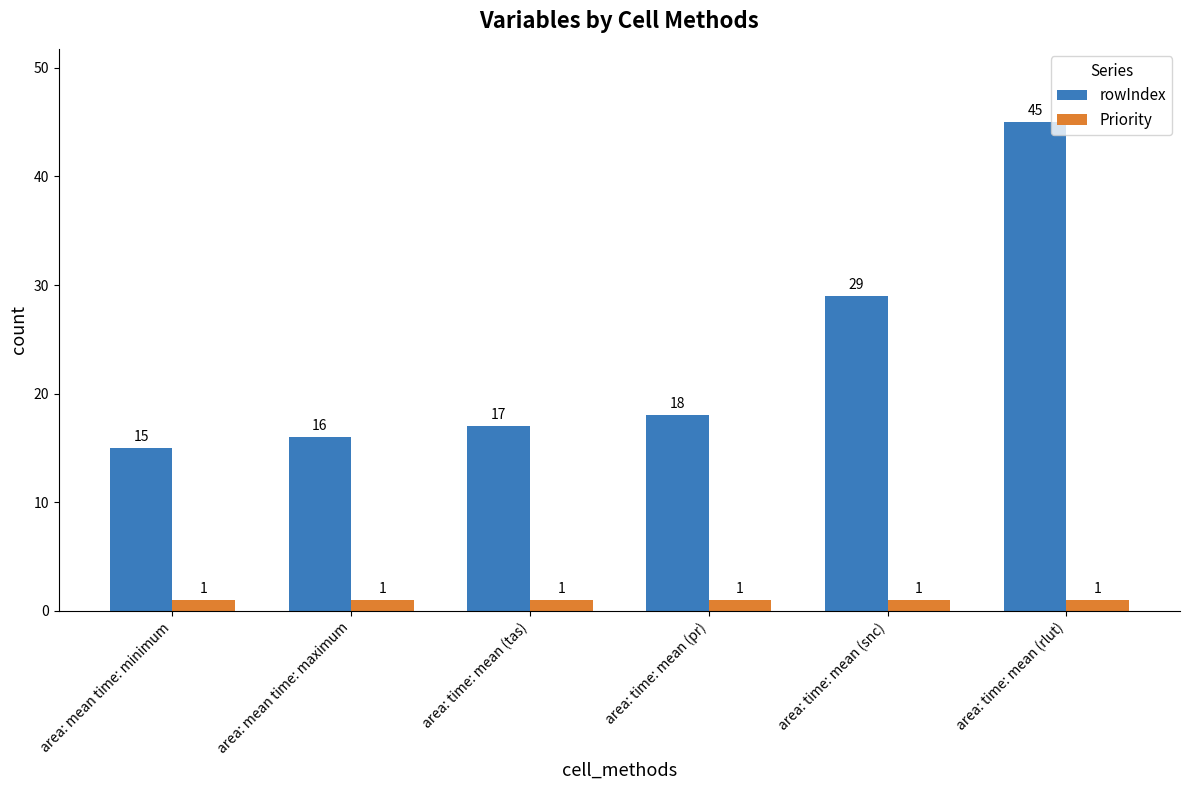

List the series in order of their overall mean, lowest first.

Priority, rowIndex